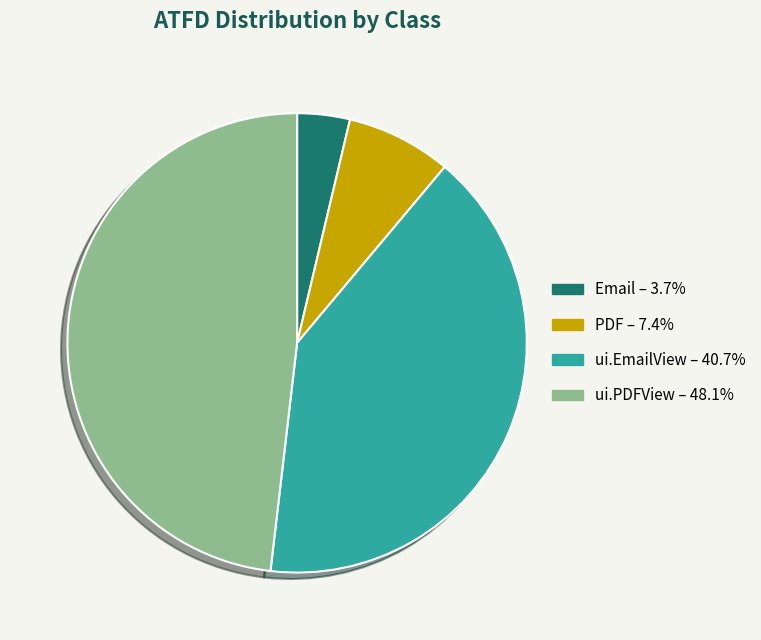

Is there a majority slice in this chart?

No